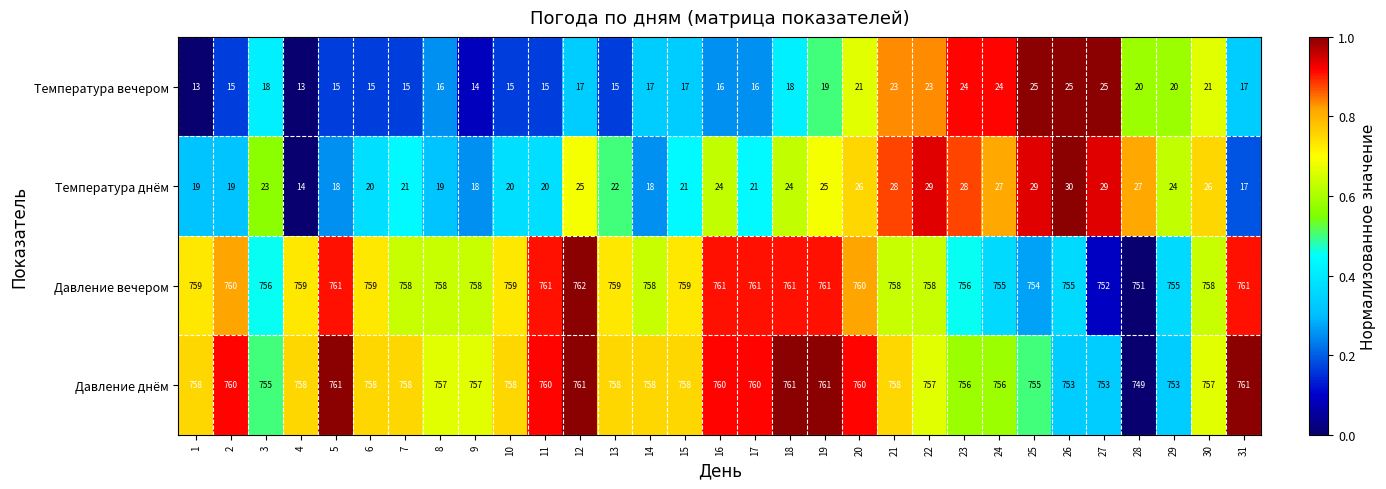

What is the greatest value displayed?

762